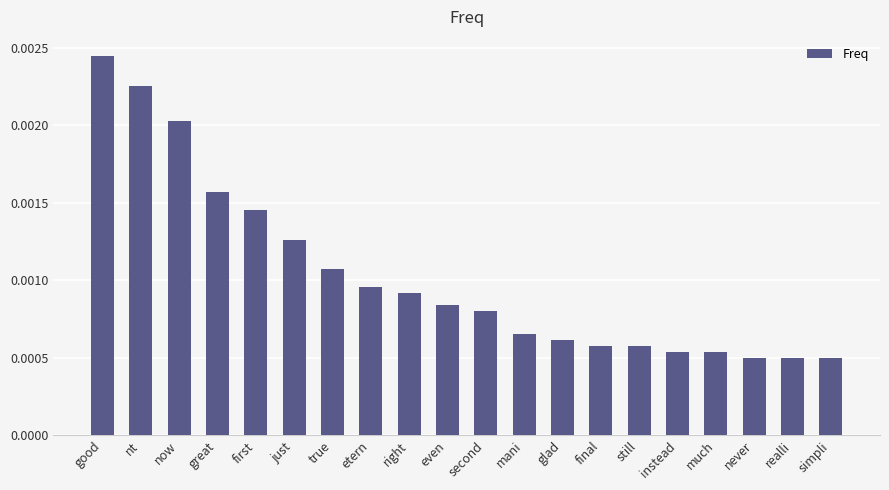

How many series are shown in this chart?

1